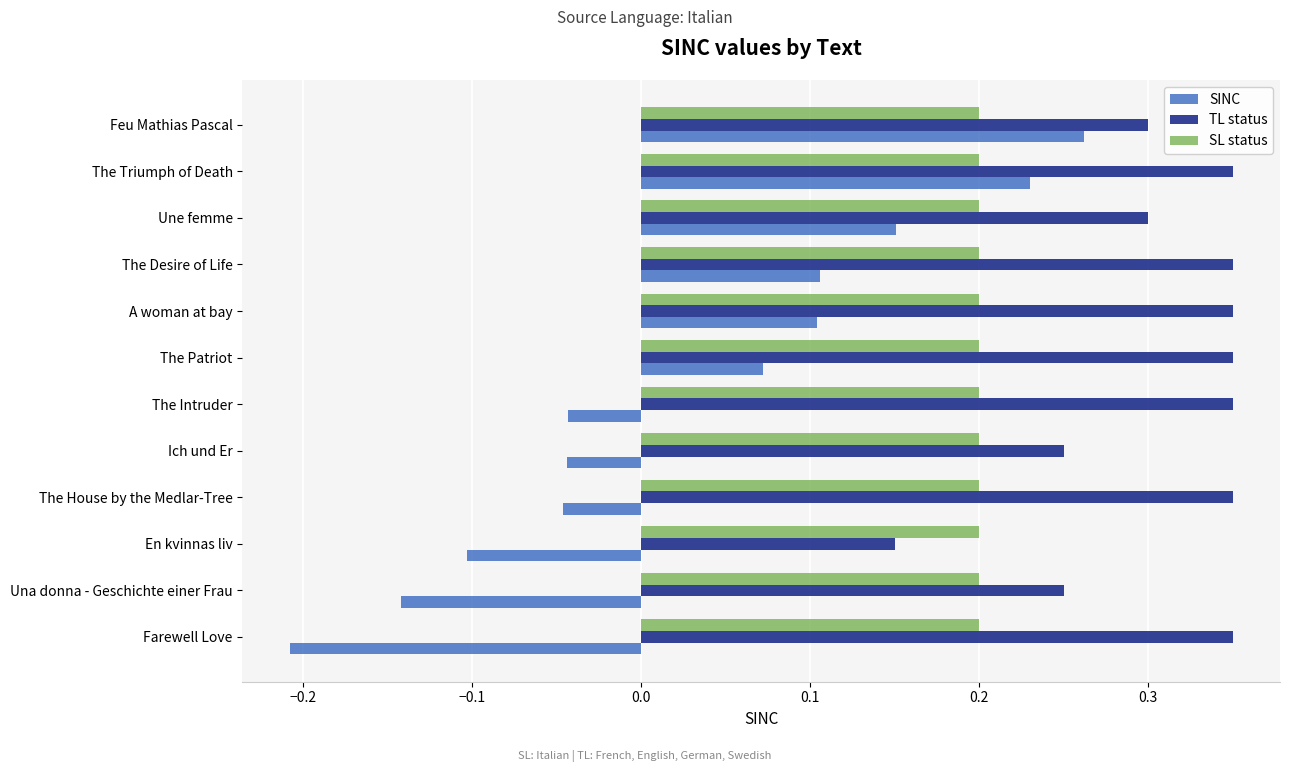

Is it true that SL status equals 0.3 at Une femme?

False